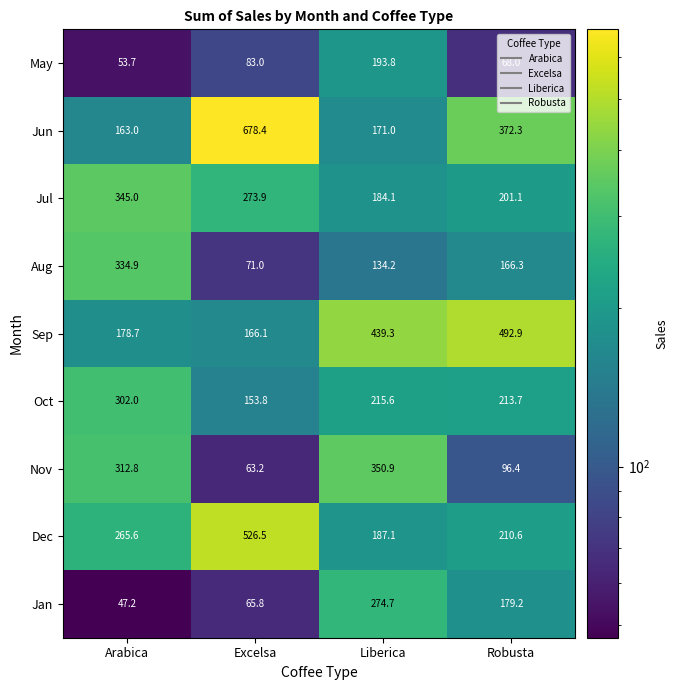

What is the average value of the Nov series?

205.8